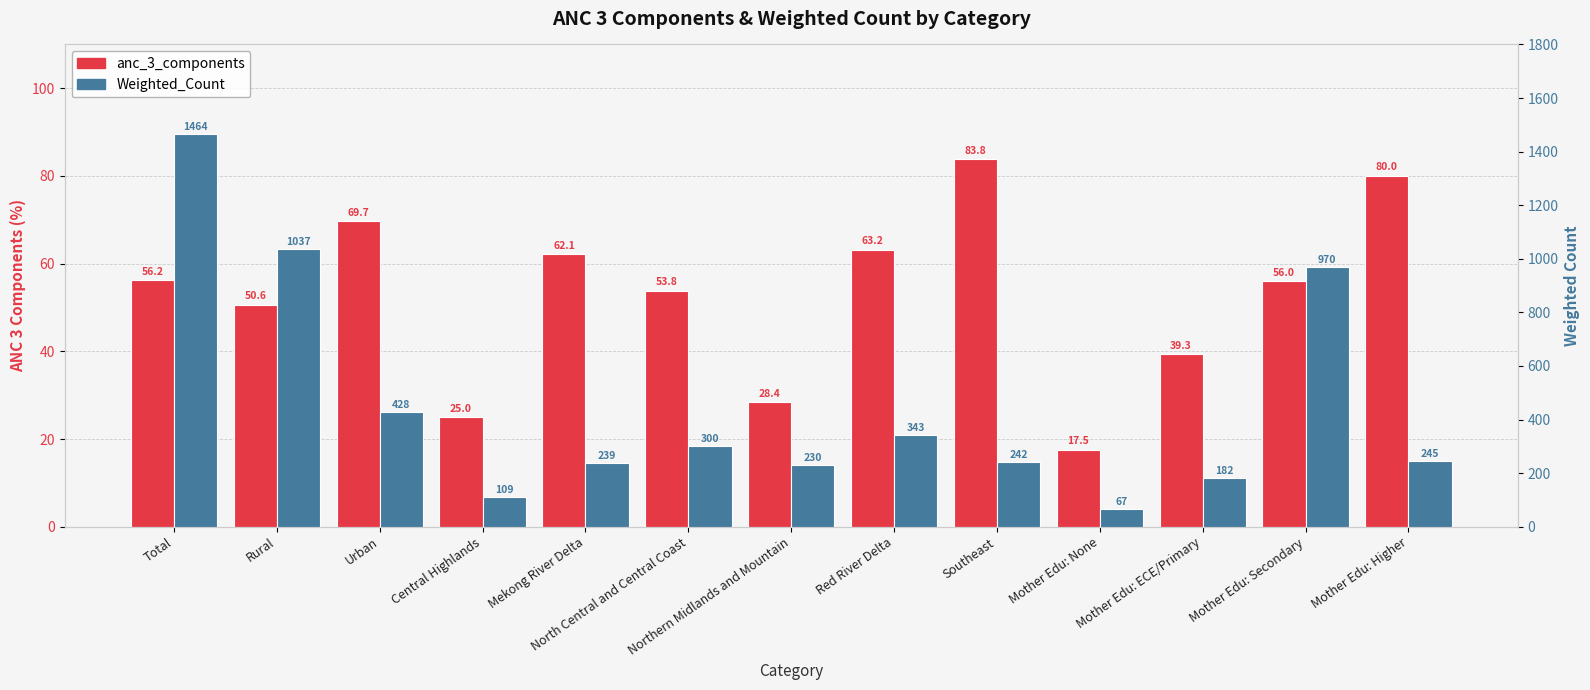

What is the label of the 7th bar from the right?

Northern Midlands and Mountain